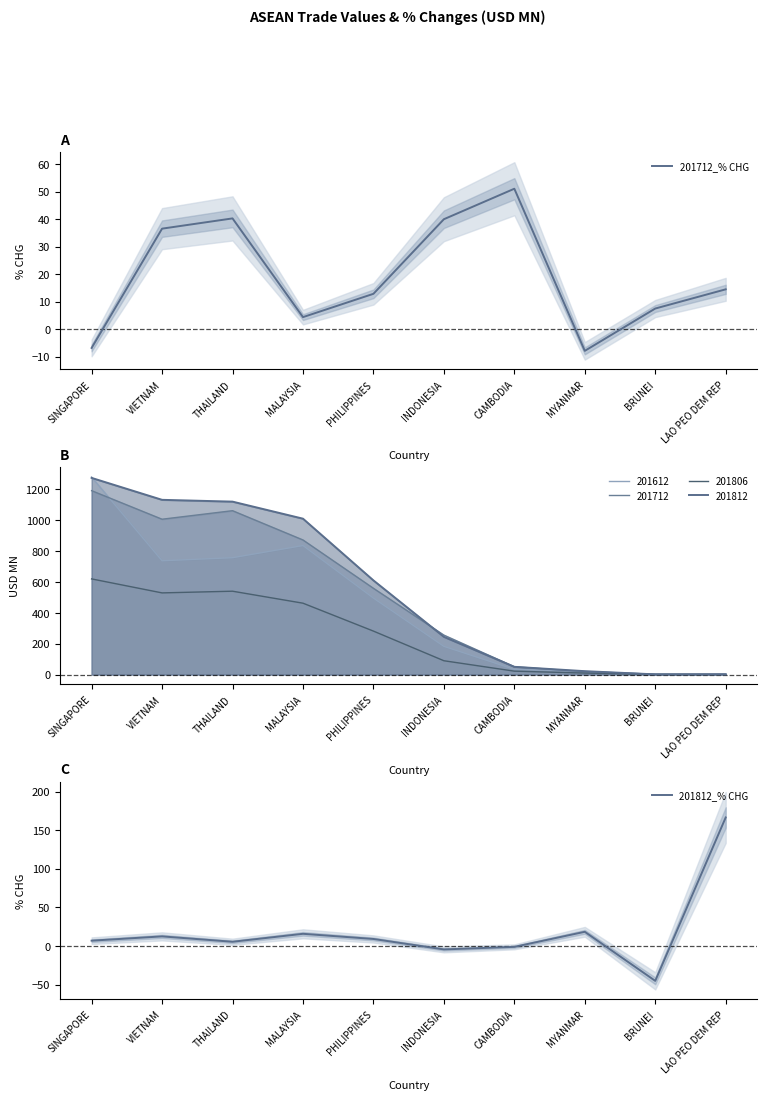

What is the value of the 201812_% CHG point at the 9th from the left?

-45.1